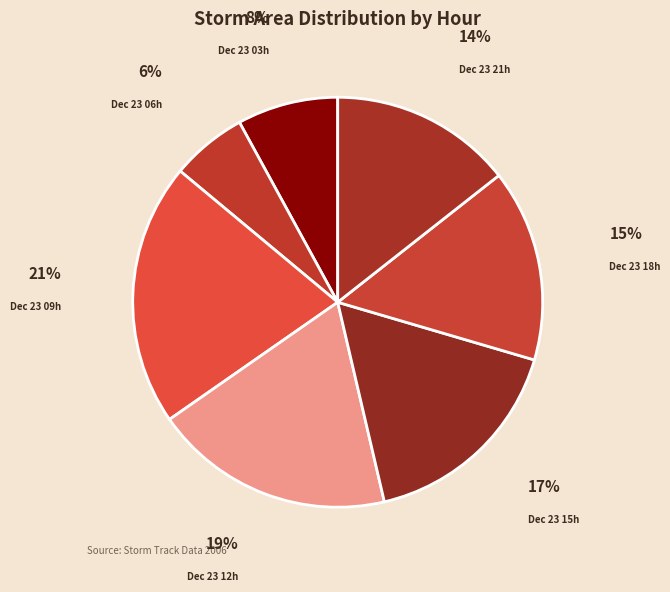

Does any single category account for the majority?

No